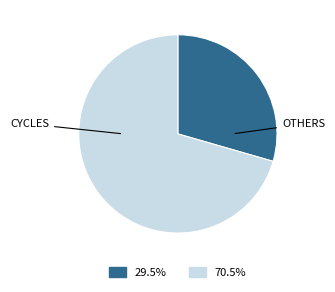

Does any single category account for the majority?

Yes